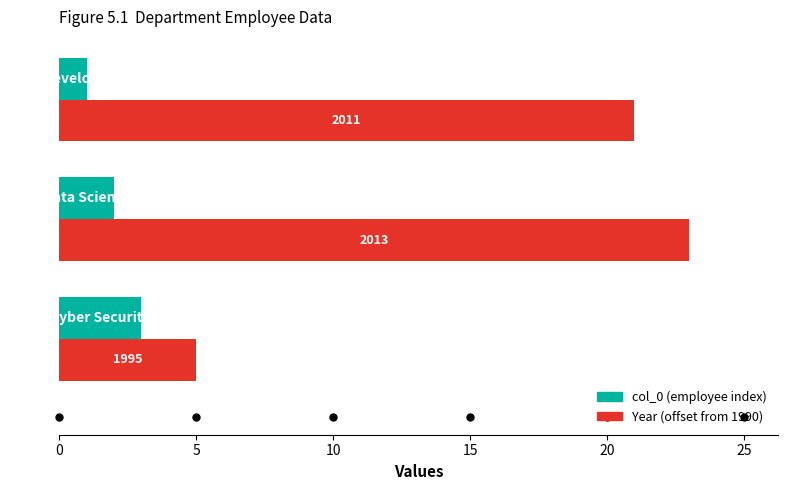

The value of Year (offset from 1990) at 10 is 21. True or false?

True